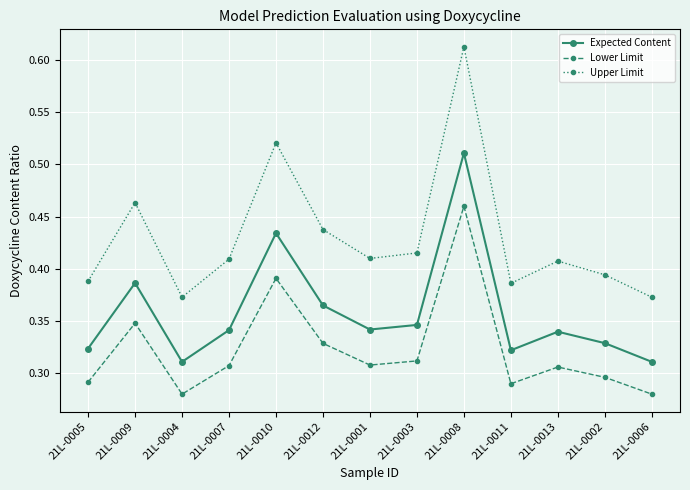

What is the sum of all Upper Limit values?

5.6